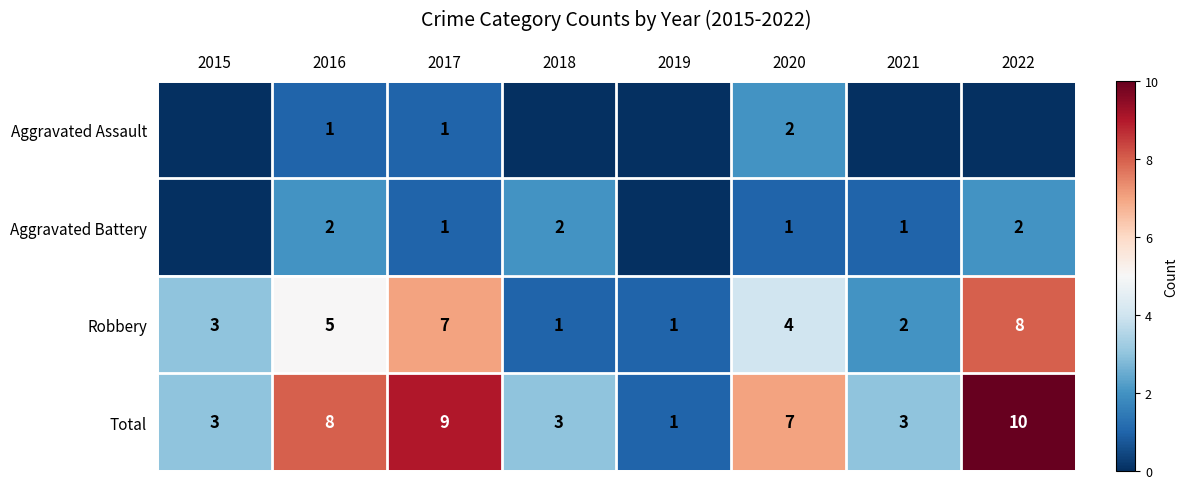

At 2016, list the series in order from smallest to largest.

Aggravated Assault, Aggravated Battery, Robbery, Total